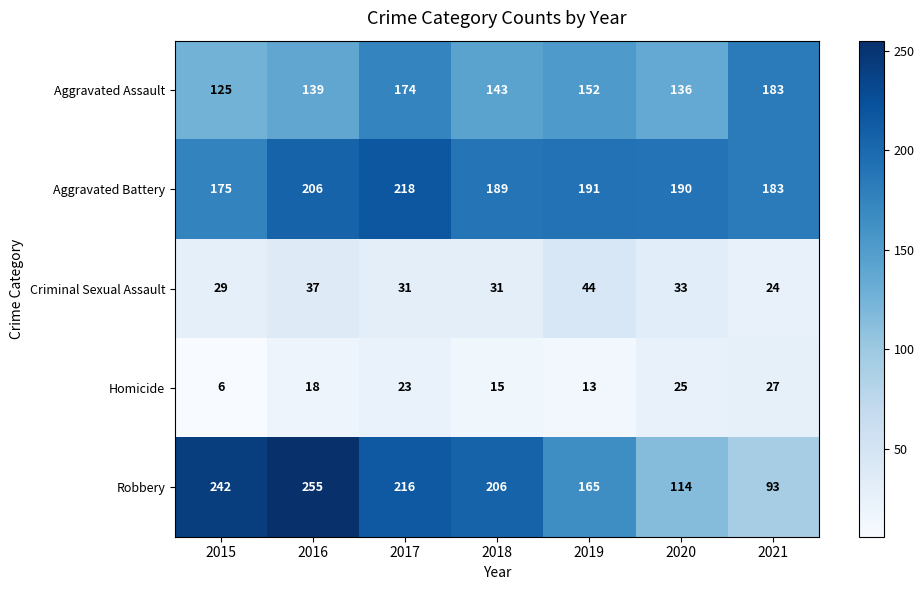

At 2019, list the series in order from smallest to largest.

Homicide, Criminal Sexual Assault, Aggravated Assault, Robbery, Aggravated Battery